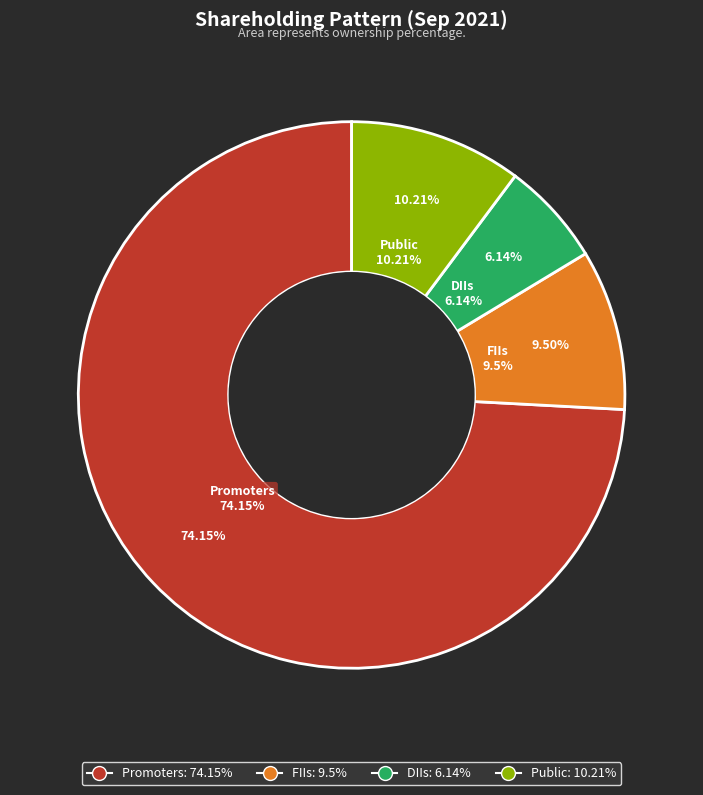

To the nearest percent, what is the difference between the DIIs and Public slice percentages?

4%